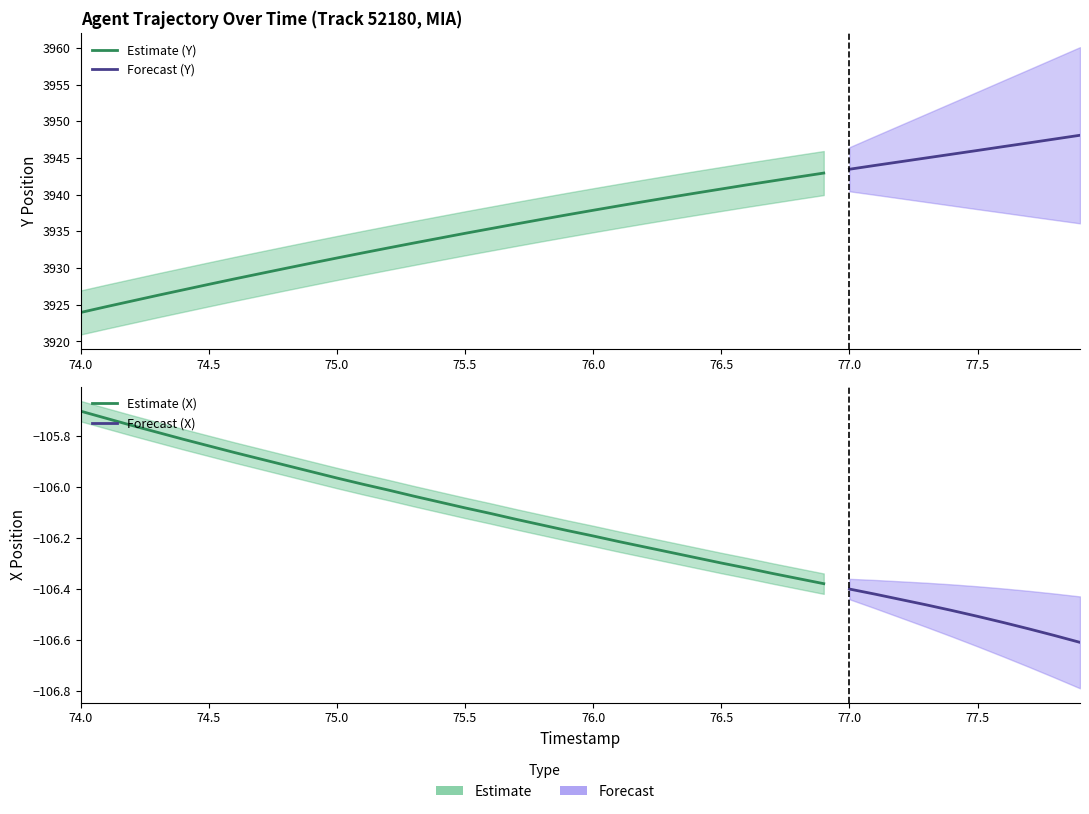

What is the sum of the X values at 75.3 and 77.2?

-212.5